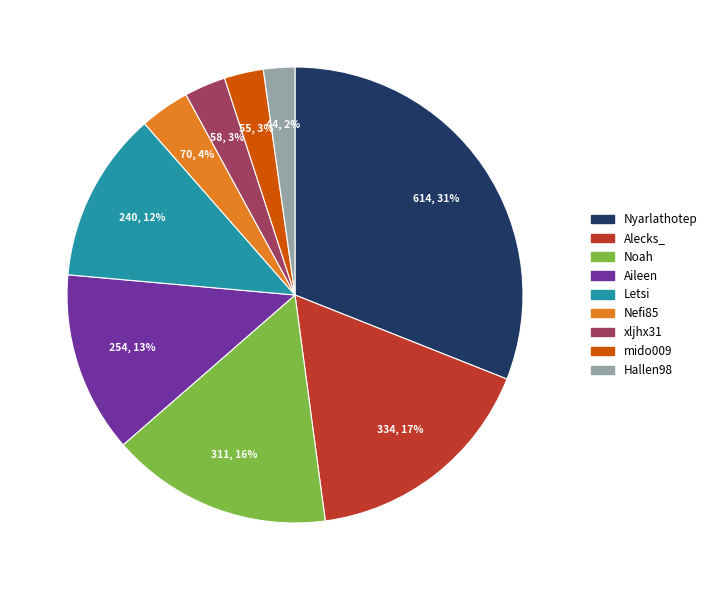

True or false: Letsi accounts for 1% of the total.

False